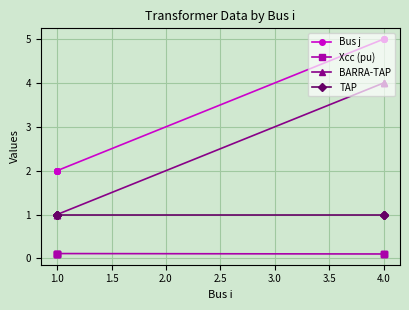

Is the value of TAP at 1.0 greater than the value of BARRA-TAP at 4.0?

No